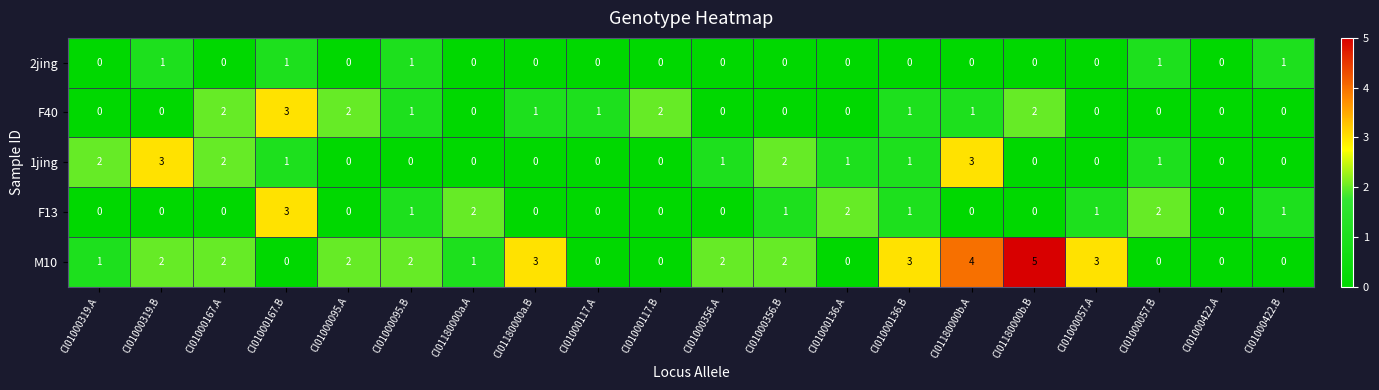

The 1jing series shows 2 at CI01000095.A. True or false?

False